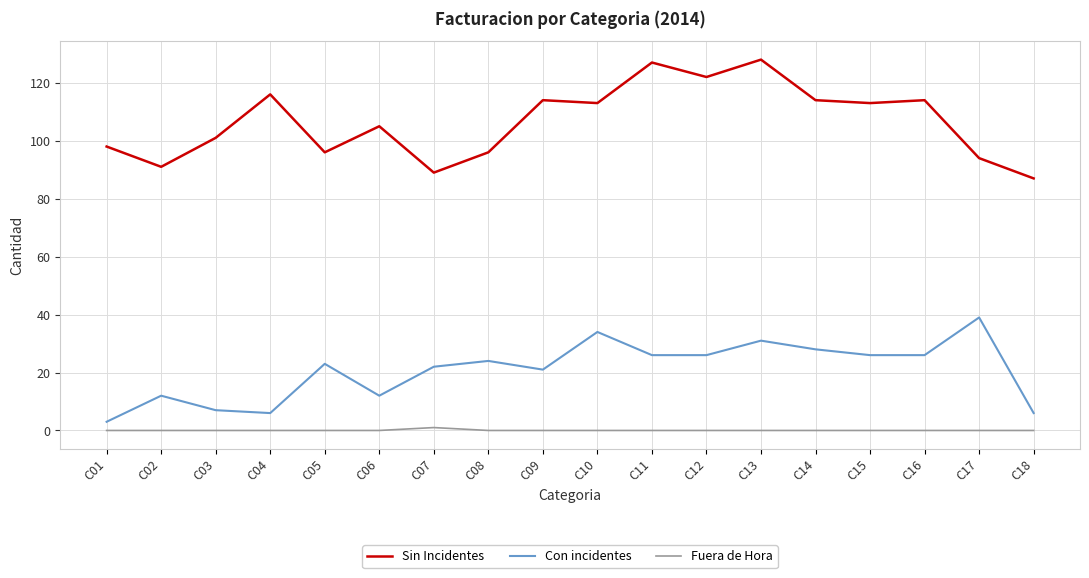

Which series has the largest total across all categories?

Sin Incidentes